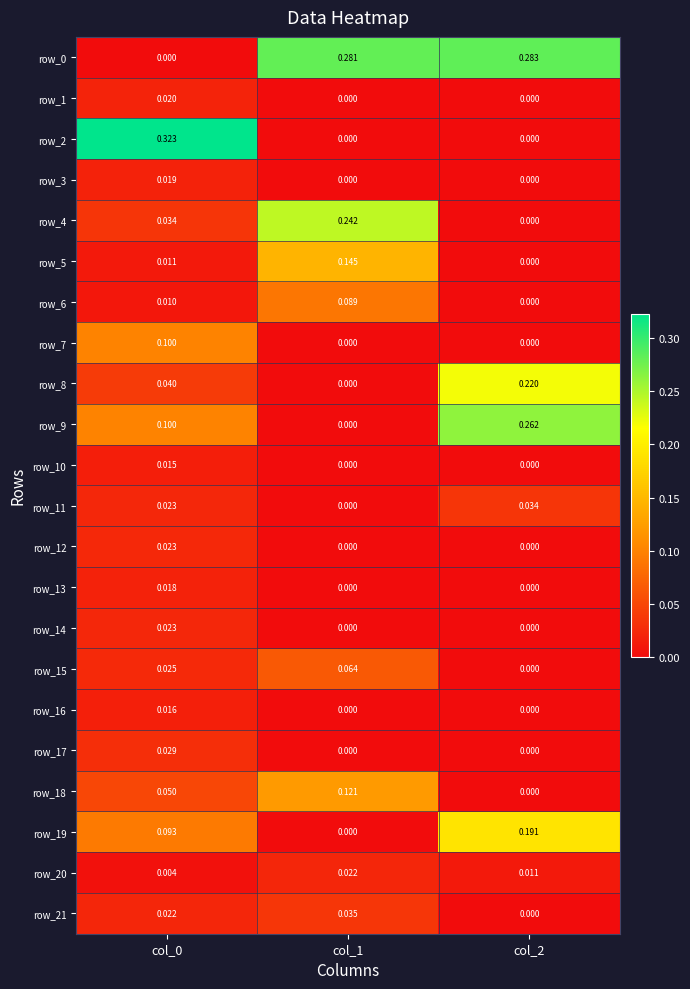

Is it true that row_20 equals 0.0 at col_2?

True